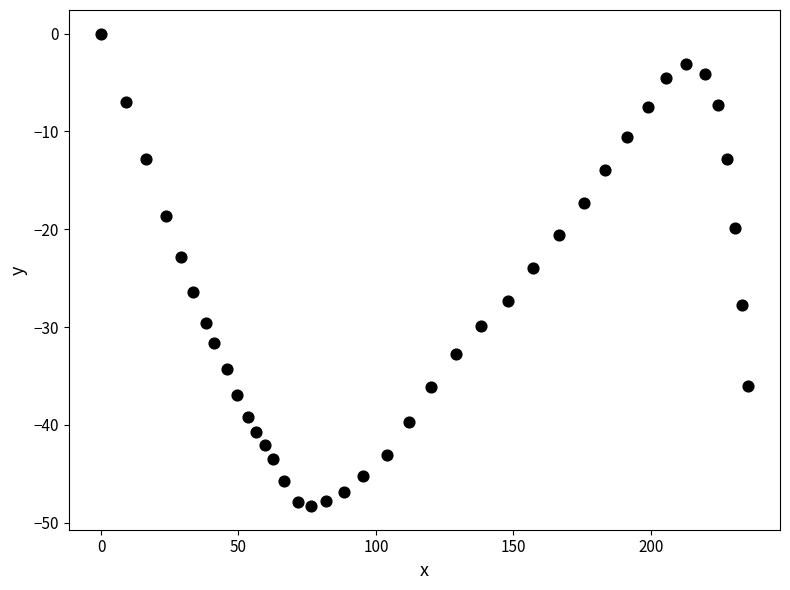

What is the range of Y values (max minus min)?

48.3